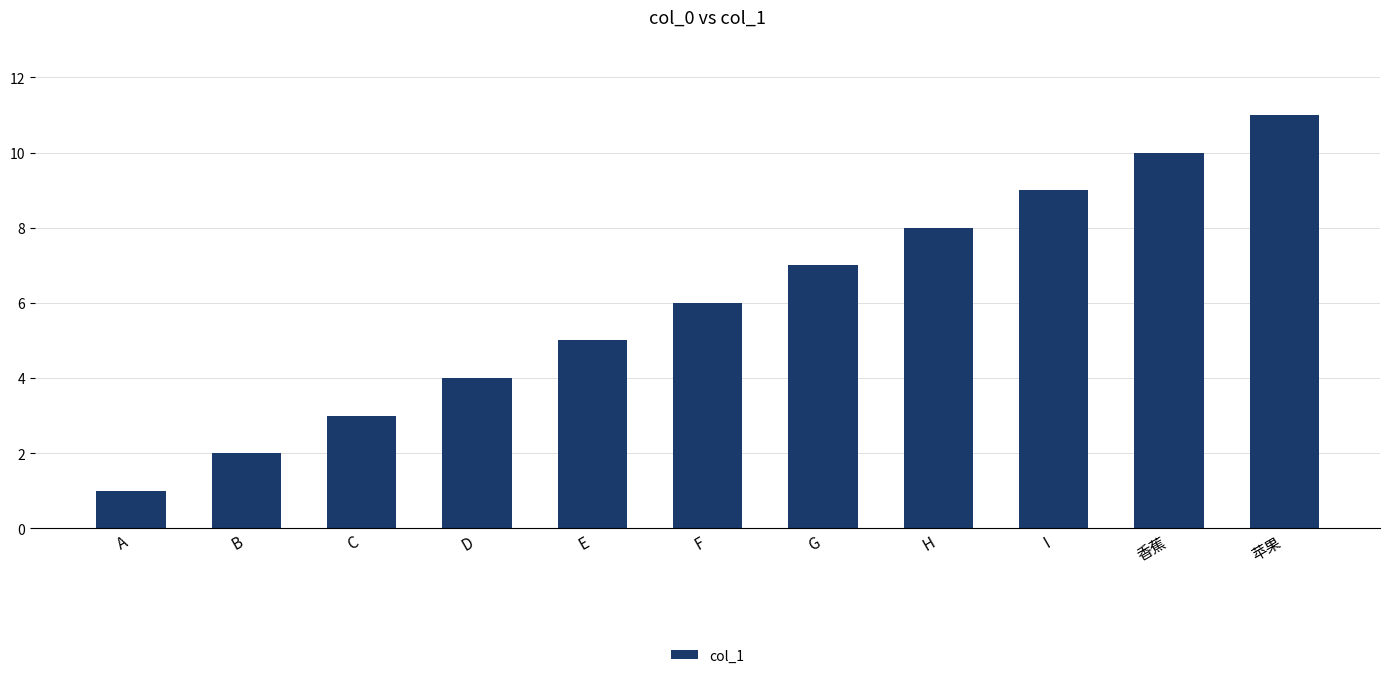

Rank the categories by value from lowest to highest.

A, B, C, D, E, F, G, H, I, 香蕉, 苹果